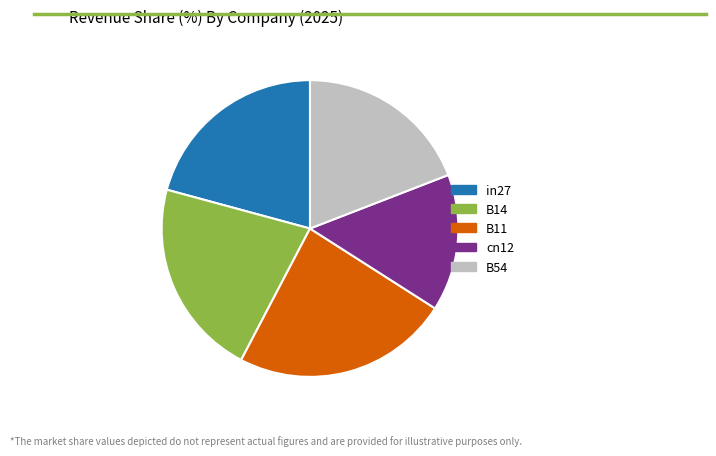

Rank the categories by value from lowest to highest.

cn12, B54, in27, B14, B11